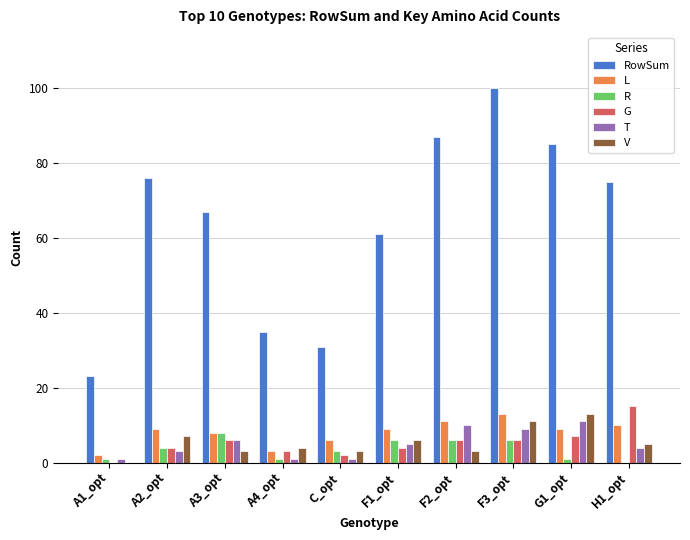

What is the sum of all G values?

53